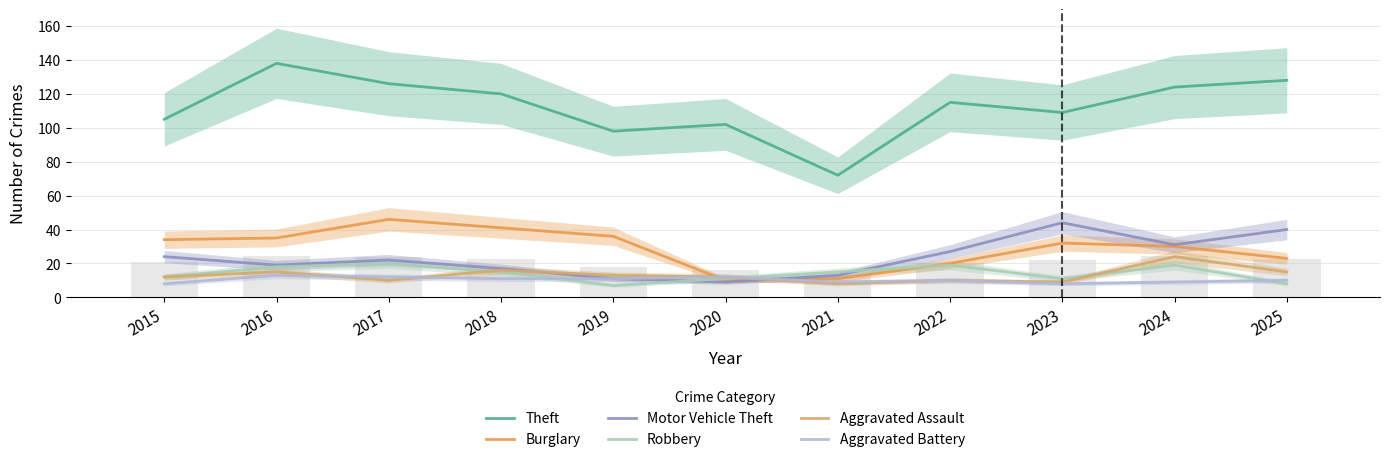

At how many categories does at least one series exceed 96?

10